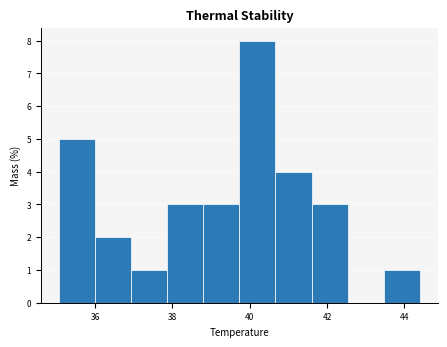

Which range on the x-axis has the tallest bar?

39.8 to 40.6